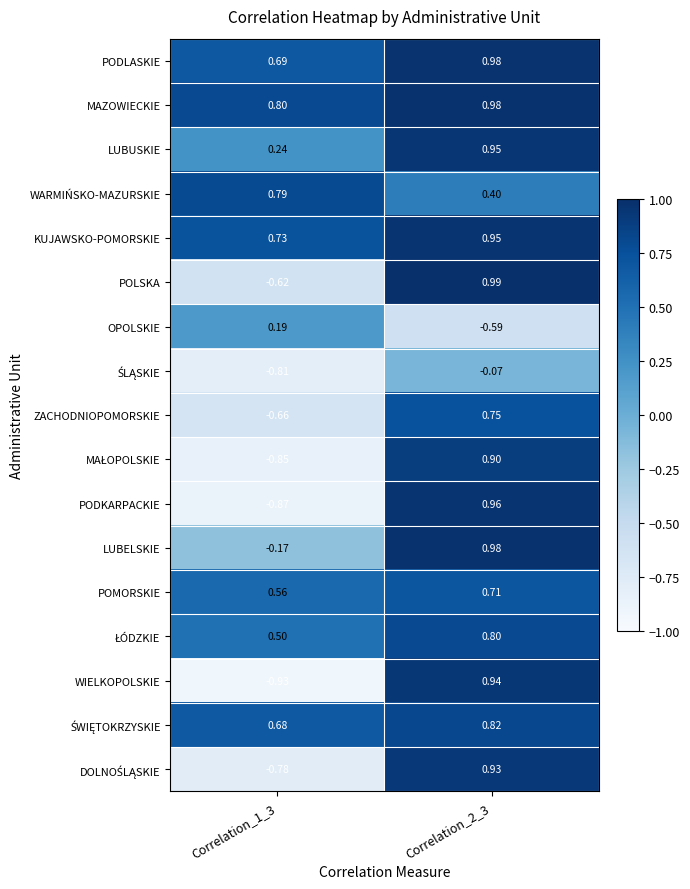

Which series has the widest spread of values?

WIELKOPOLSKIE